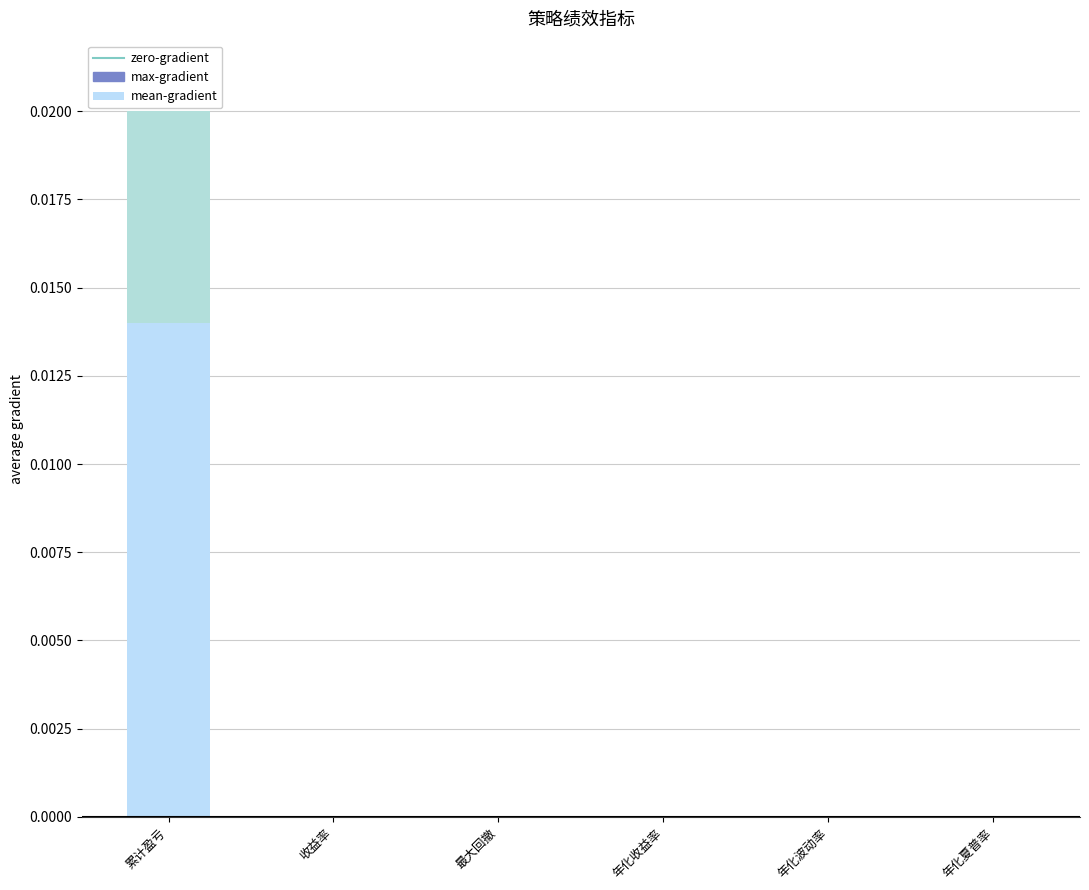

Rank the categories by value from lowest to highest.

最大回撤, 年化波动率, 年化收益率, 收益率, 年化夏普率, 累计盈亏